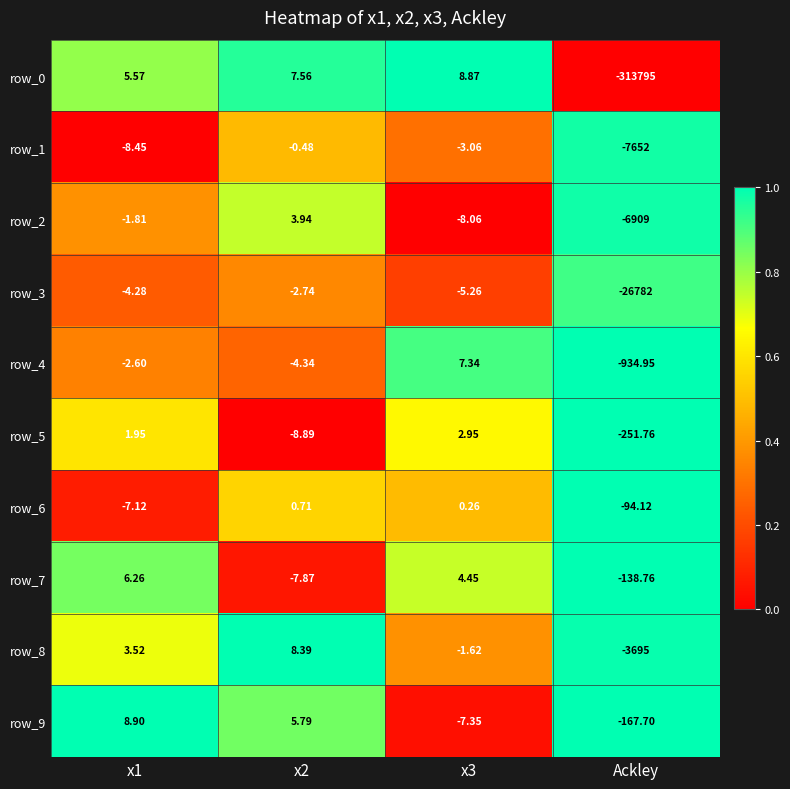

Which label corresponds to the smallest value in the chart?

Ackley